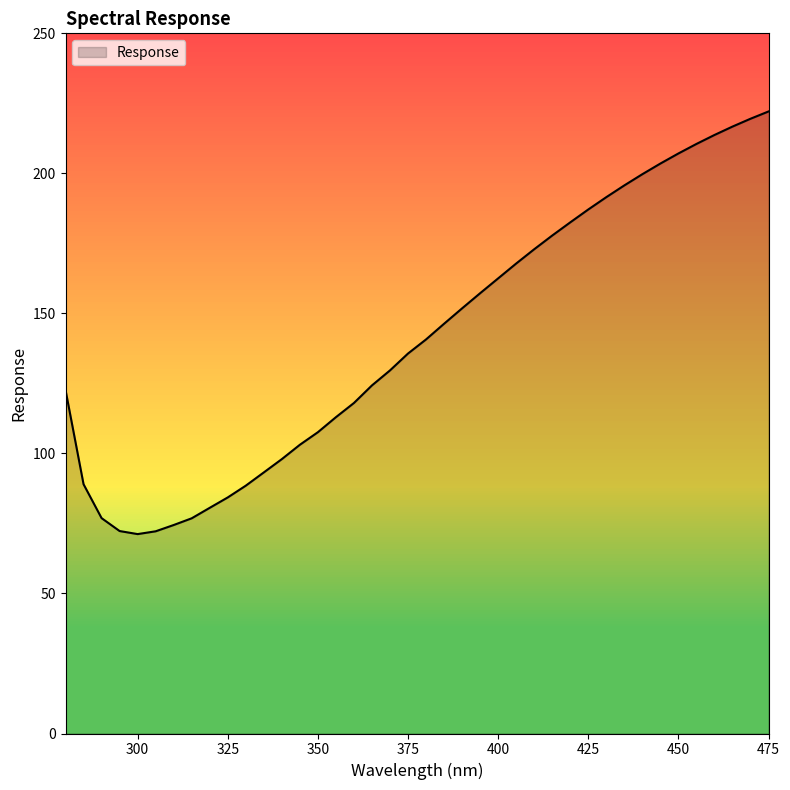

What is the difference between the values at 410.0 and 325.0?

88.6